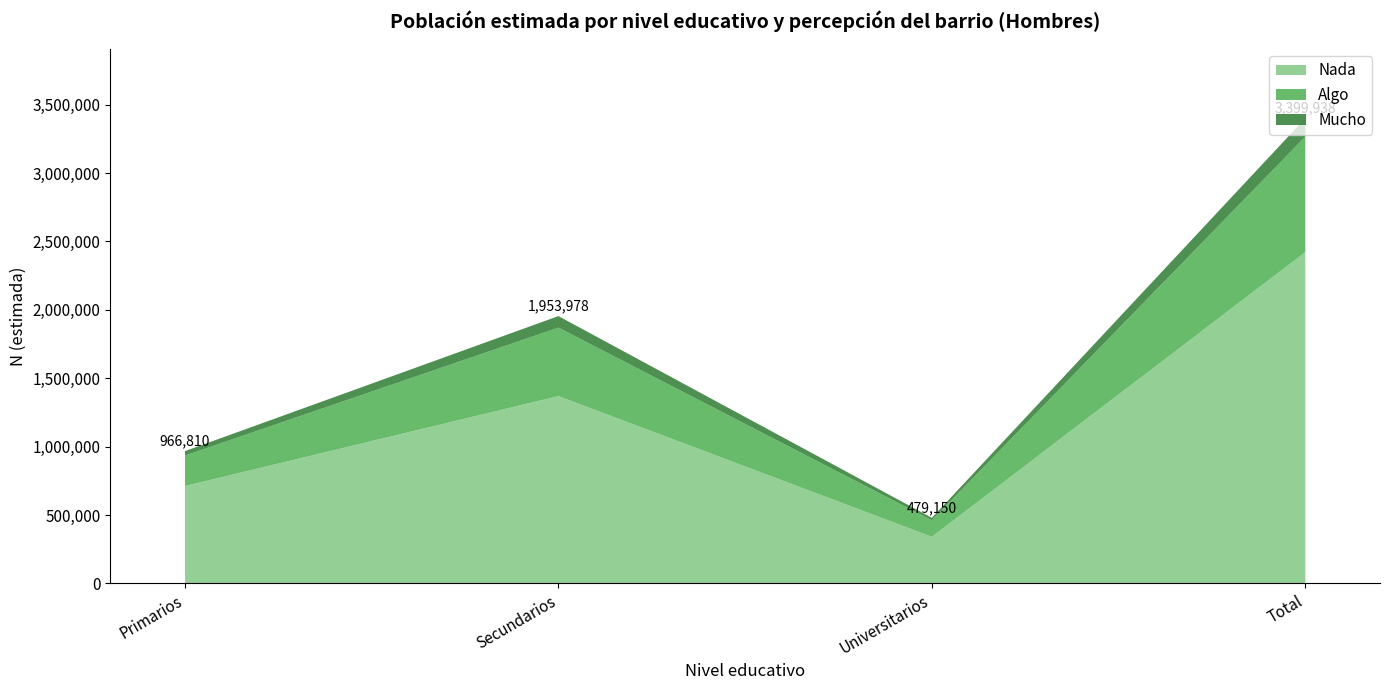

Reading left to right, extract all data points from this chart.

Nada: 711718	1369247	340774	2421739
Algo: 222812	500592	120649	844053
Mucho: 32280	84139	17727	134146